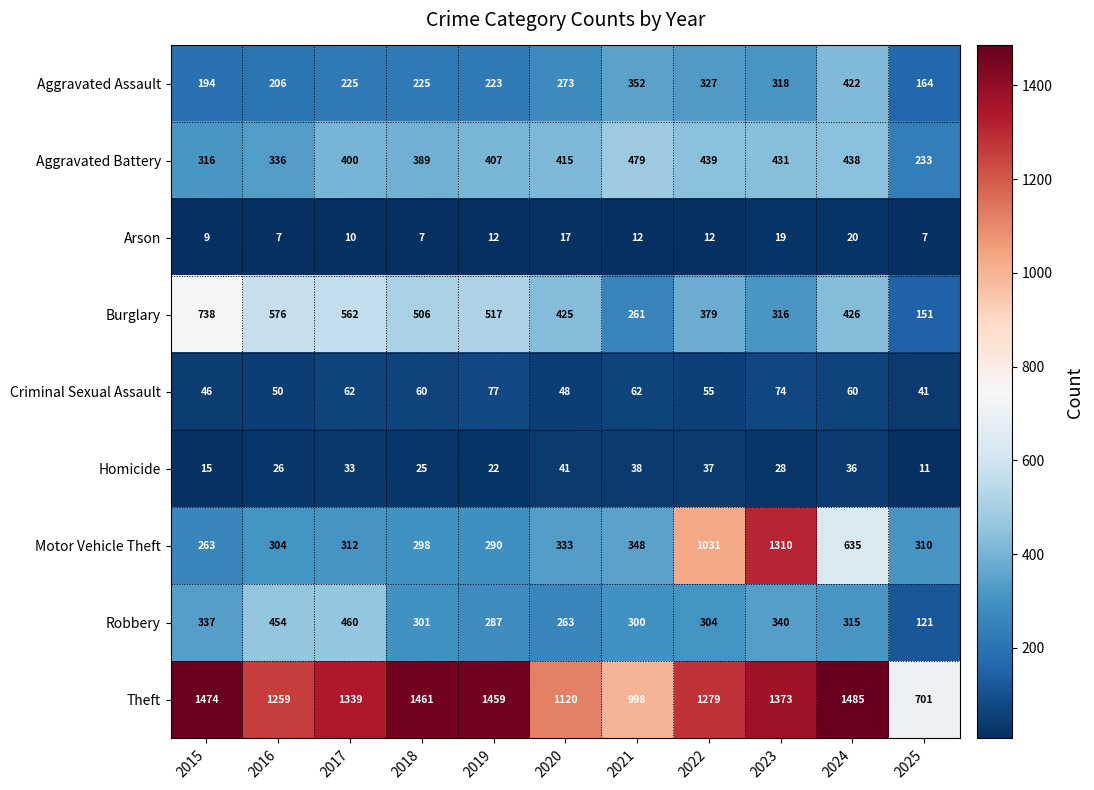

What is the greatest value displayed?

1485